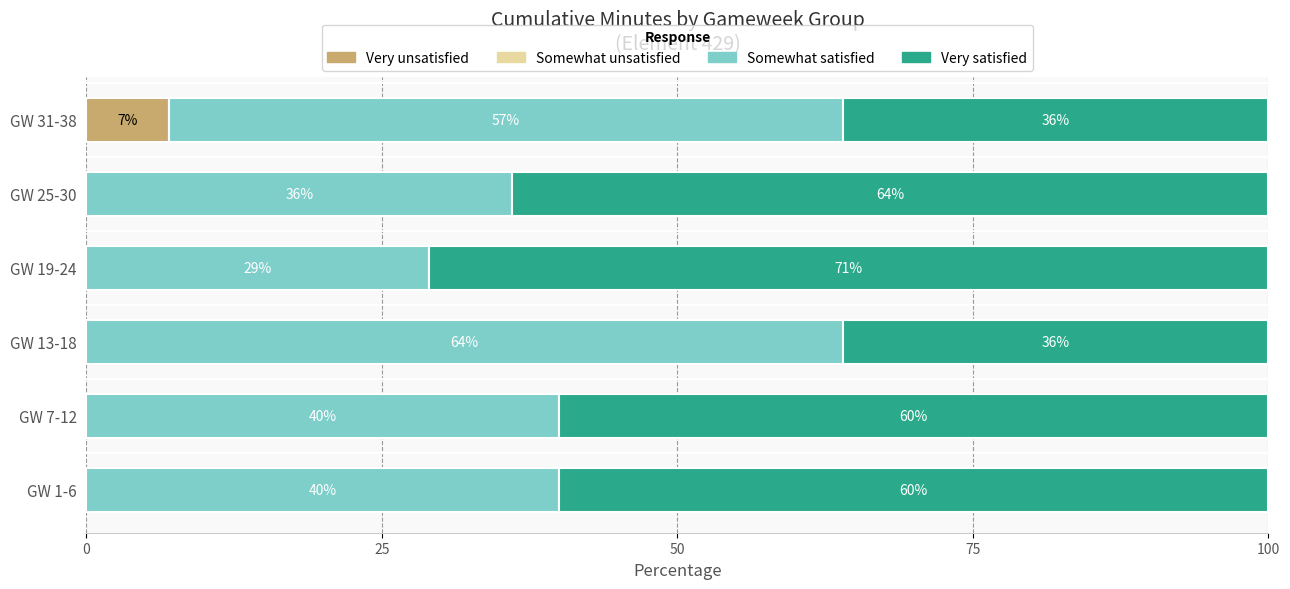

At which label does Very unsatisfied reach its peak?

GW 31-38